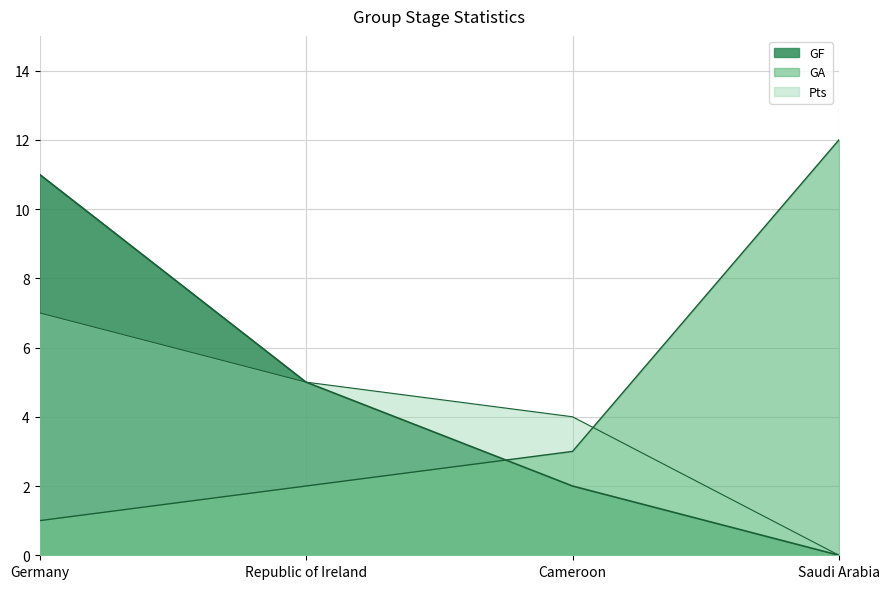

What is the spread (max minus min) of values at Cameroon?

2